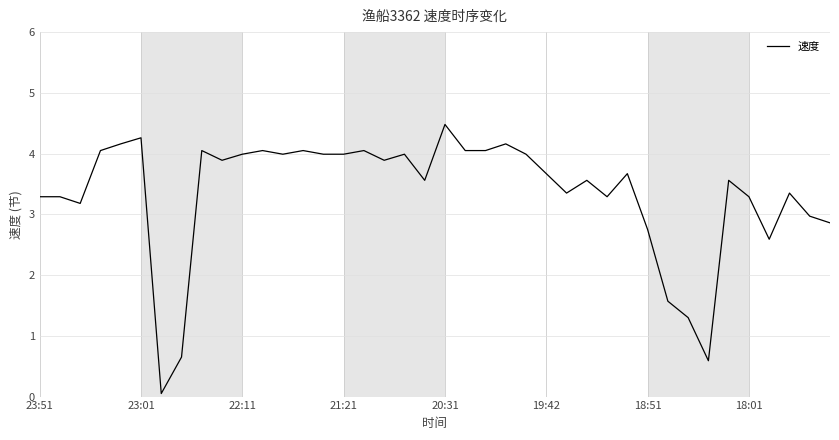

What is the maximum value shown in the chart?

4.5